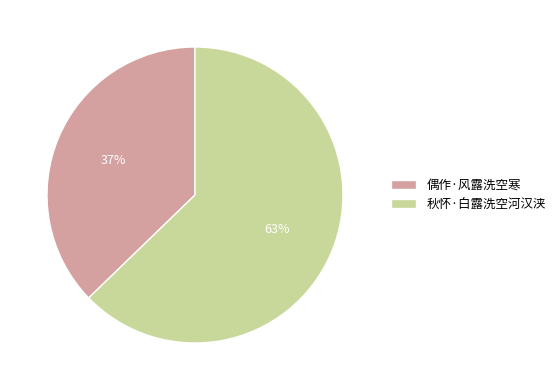

Does any single category account for the majority?

Yes